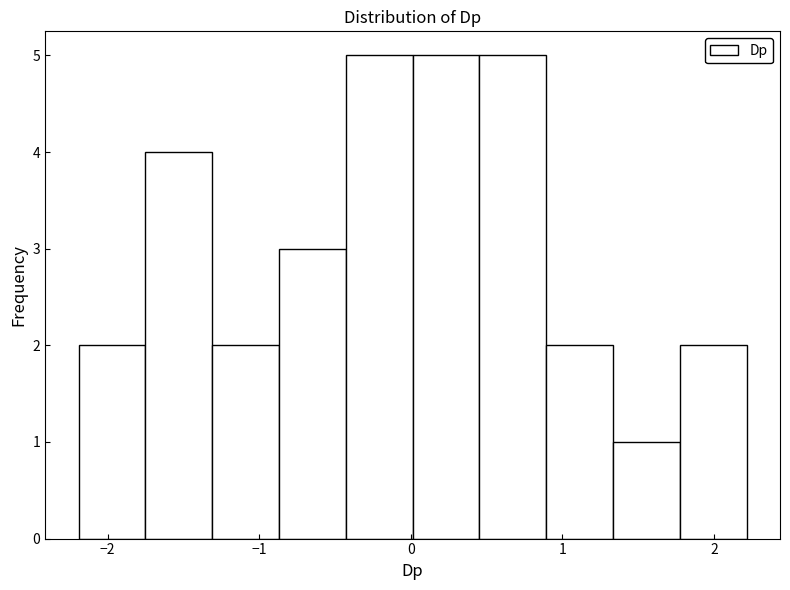

Reading left to right, transcribe this chart: for each bar, give the range it covers on the x-axis and its height. Neither the bar edges nor the heights are printed on the chart, so give them approximately, as read against the axes.

-2.2 to -1.8: 2
-1.8 to -1.3: 4
-1.3 to -0.9: 2
-0.9 to -0.4: 3
-0.4 to 0.0: 5
0.0 to 0.5: 5
0.5 to 0.9: 5
0.9 to 1.3: 2
1.3 to 1.8: 1
1.8 to 2.2: 2